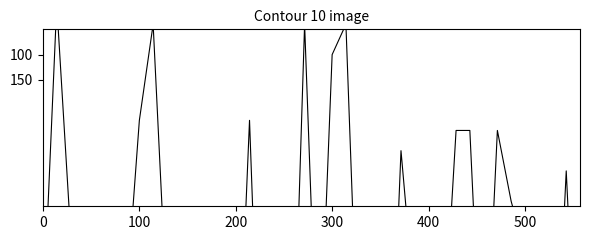

Does the chart display data point markers on the line(s)?

No